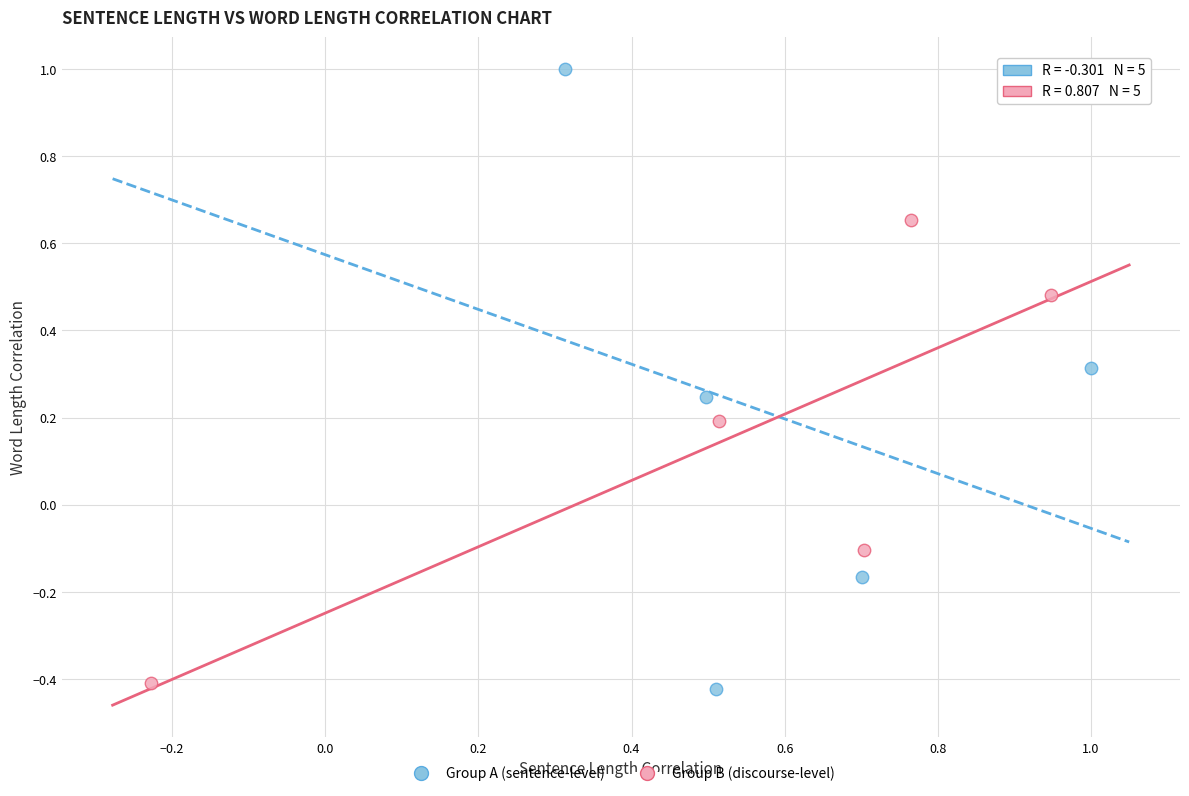

Which series reaches the maximum Y coordinate?

Group A (sentence-level)